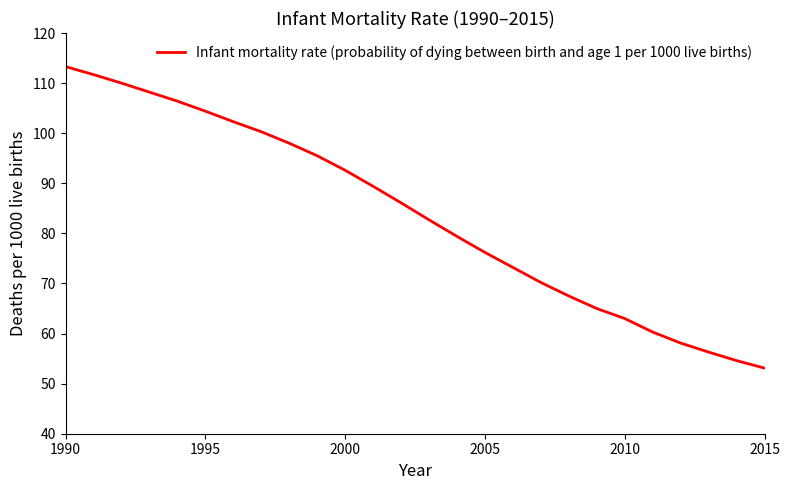

What is the difference between the maximum and minimum values?

60.2